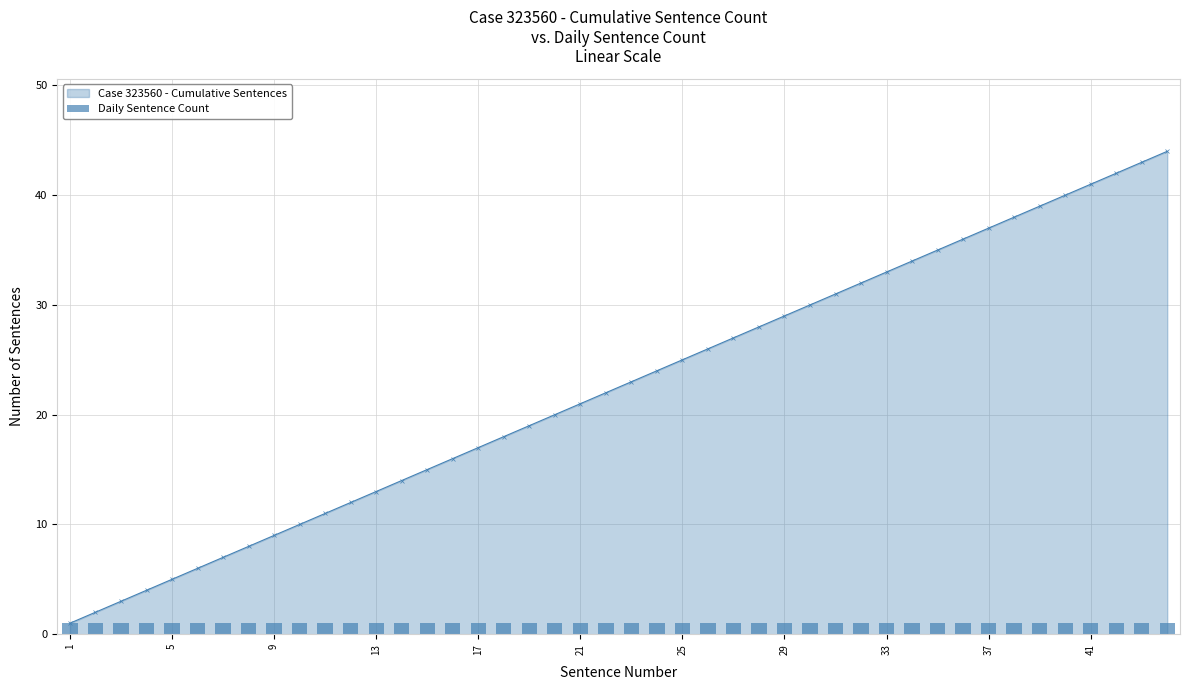

The value of Case 323560 - Cumulative Sentences at 25 is 25. True or false?

True